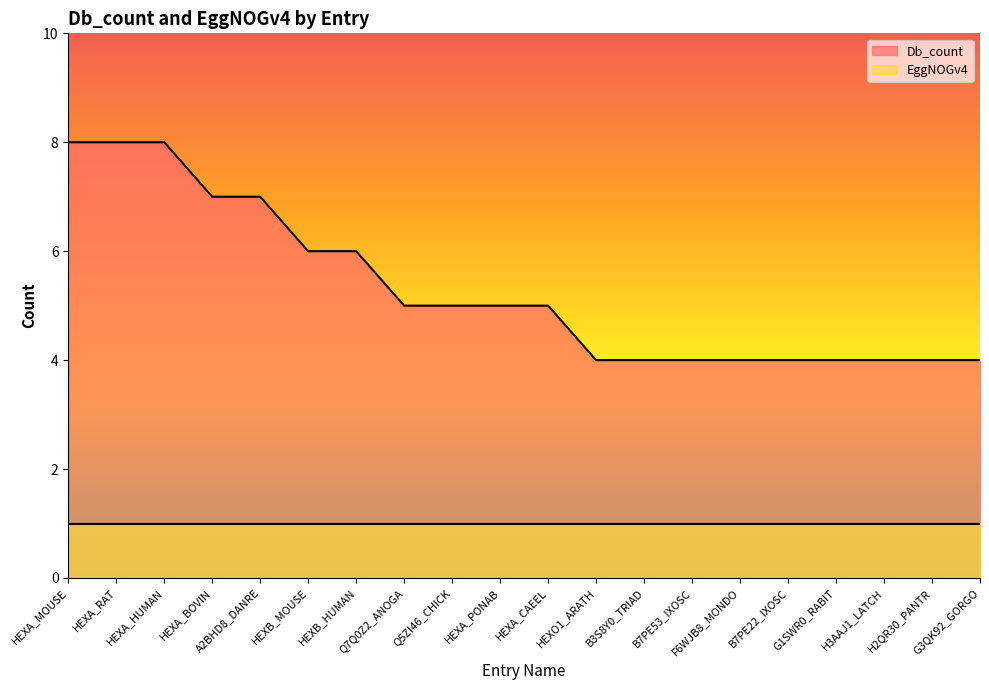

Rank the categories by value from highest to lowest.

HEXA_MOUSE, HEXA_RAT, HEXA_HUMAN, HEXA_BOVIN, A2BHD8_DANRE, HEXB_MOUSE, HEXB_HUMAN, Q7Q0Z2_ANOGA, Q5ZI46_CHICK, HEXA_PONAB, HEXA_CAEEL, HEXO1_ARATH, B3S8Y0_TRIAD, B7PE53_IXOSC, F6WJB8_MONDO, B7PE22_IXOSC, G1SWR0_RABIT, H3AAJ1_LATCH, H2QR30_PANTR, G3QK92_GORGO